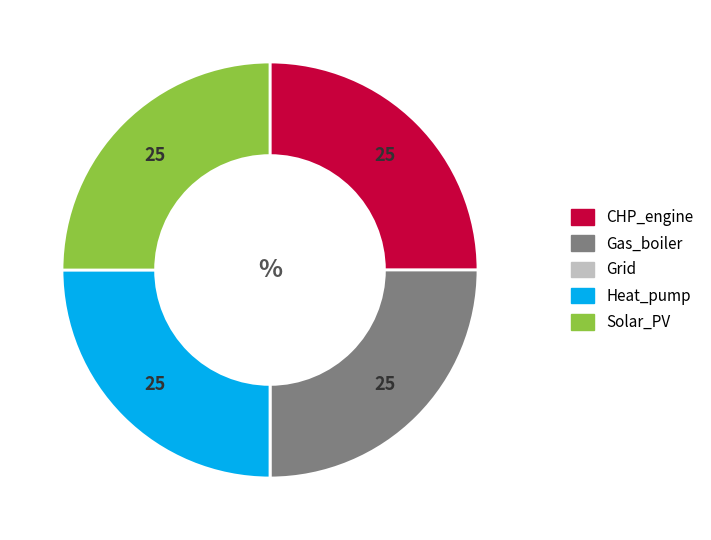

Does any single category account for the majority?

No